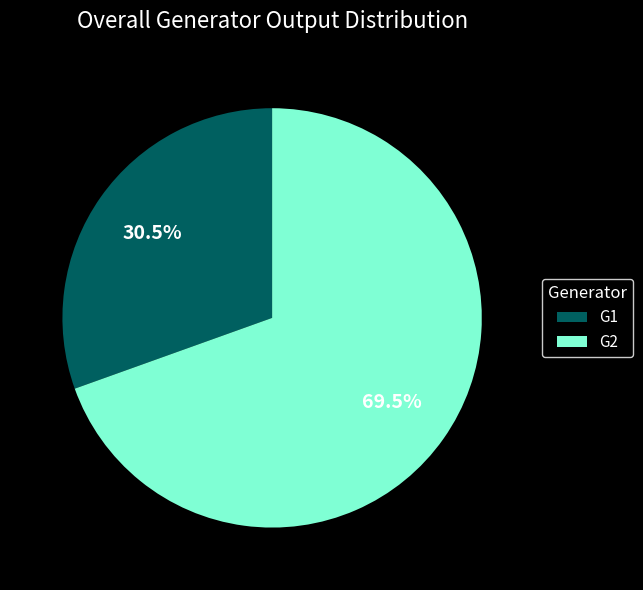

Rank the categories by value from lowest to highest.

G1, G2